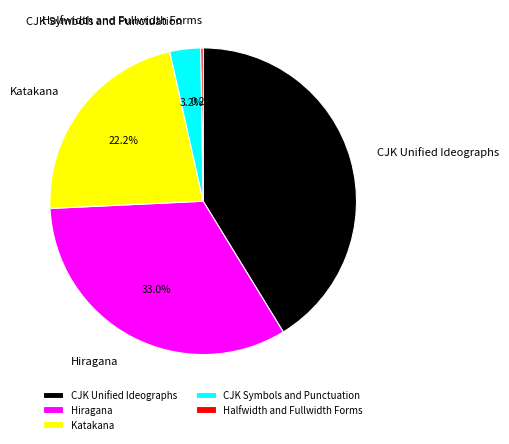

Is it true that Katakana is 22% of the pie?

True